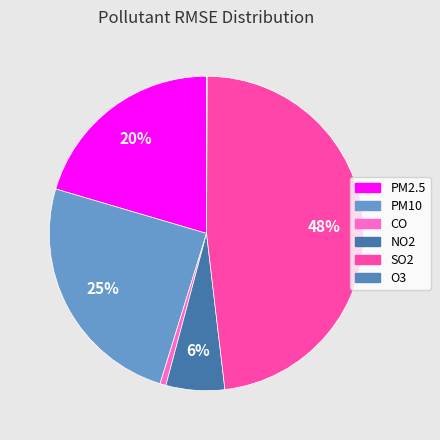

True or false: NO2 accounts for 1% of the total.

False